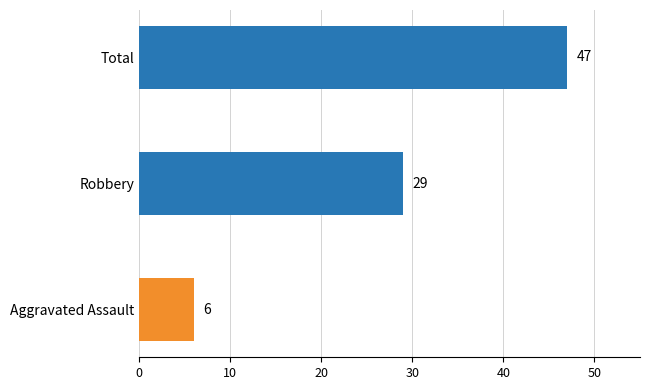

True or false: Robbery has a value of 7 at 5.

False